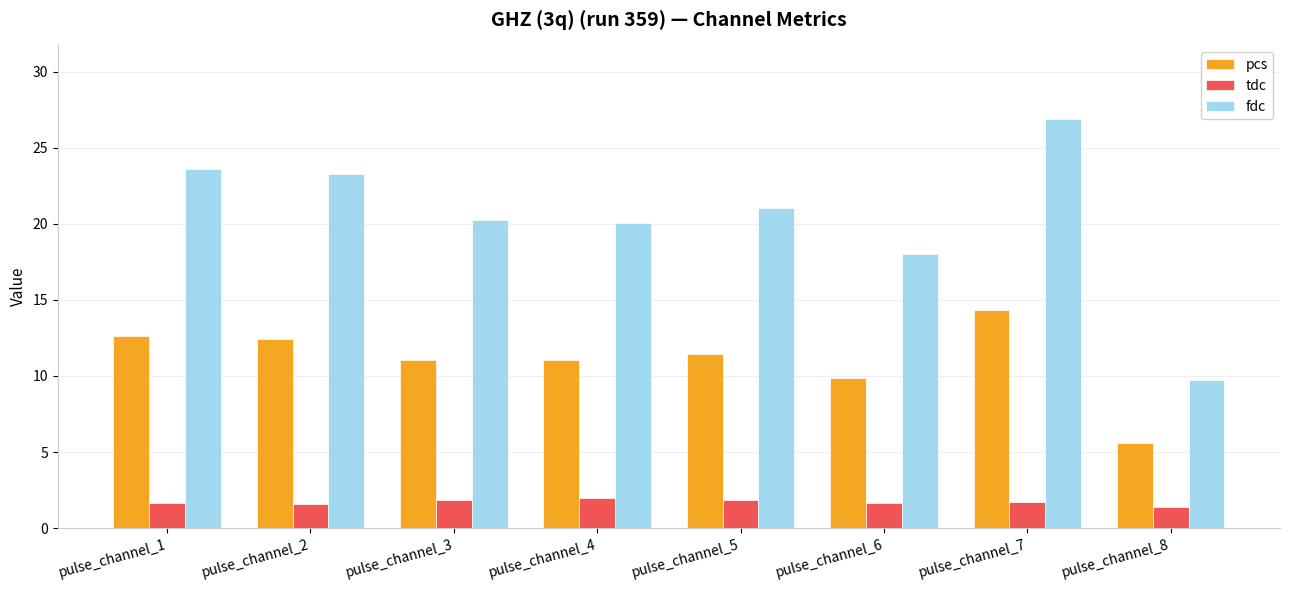

Does the chart contain stacked bars?

No